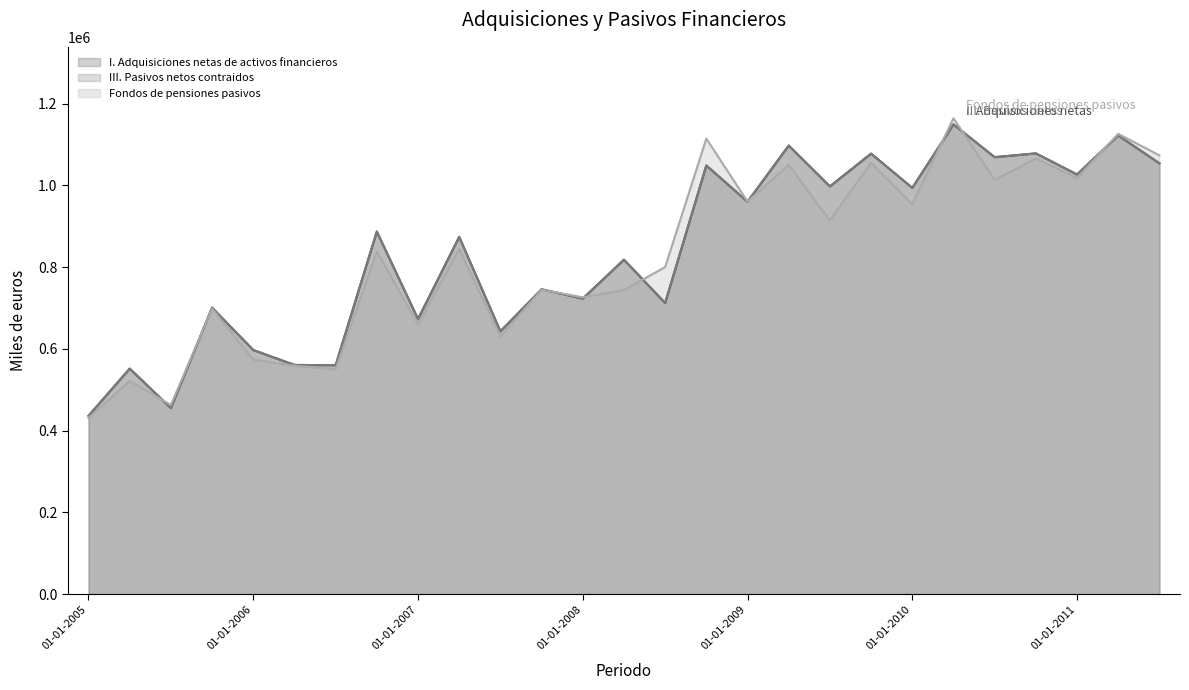

What is the greatest value displayed?

1164318